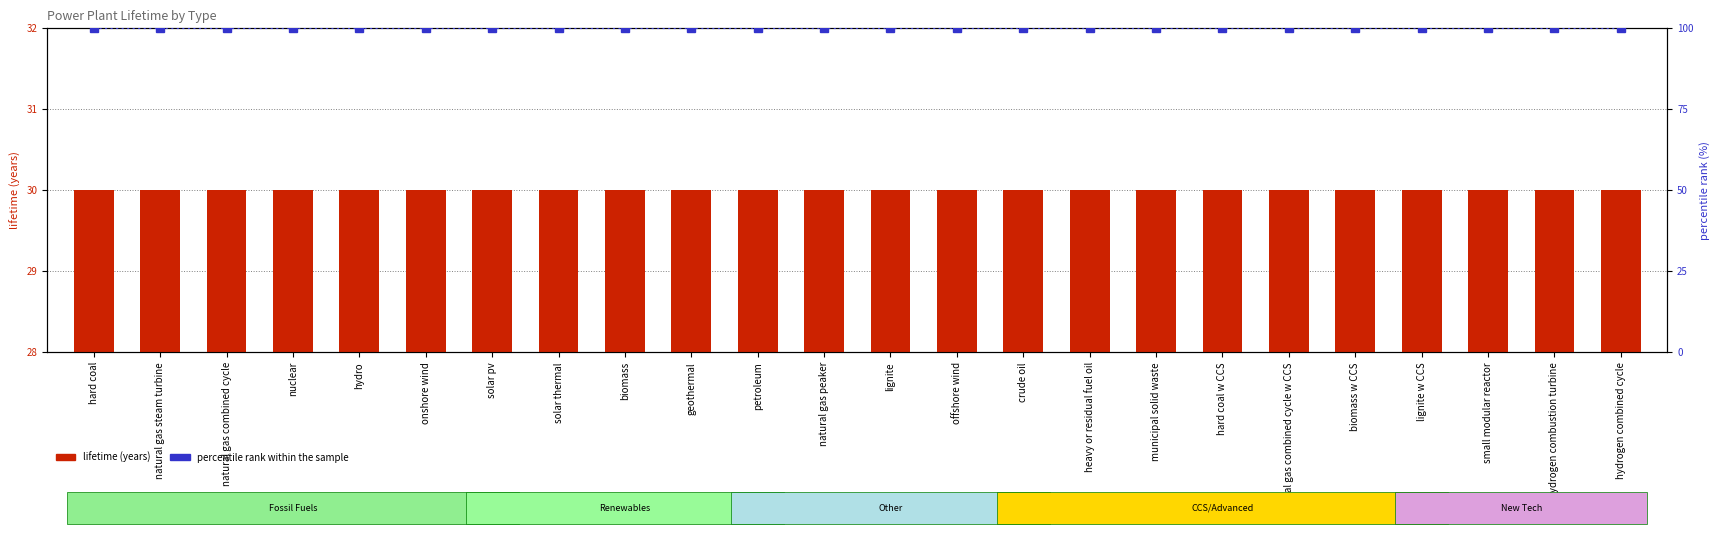

Is it true that lifetime (years) equals 18 at small modular reactor?

False